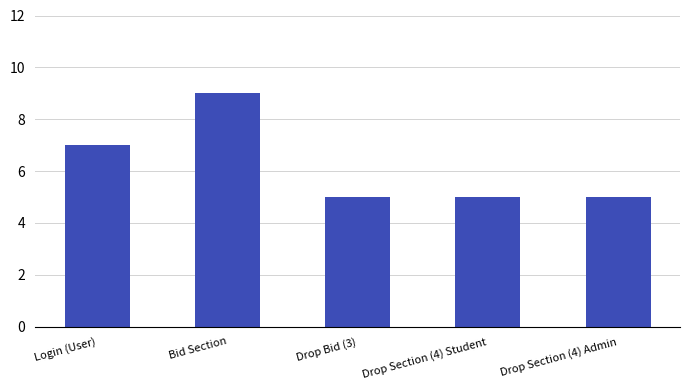

What is the difference between the maximum and second lowest values?

4